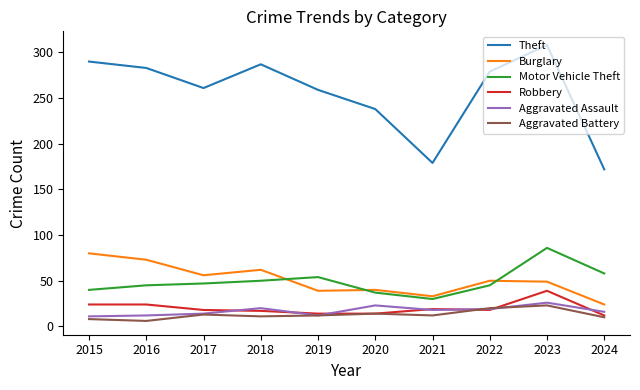

Between 2018 and 2021, which series saw the biggest shift?

Theft